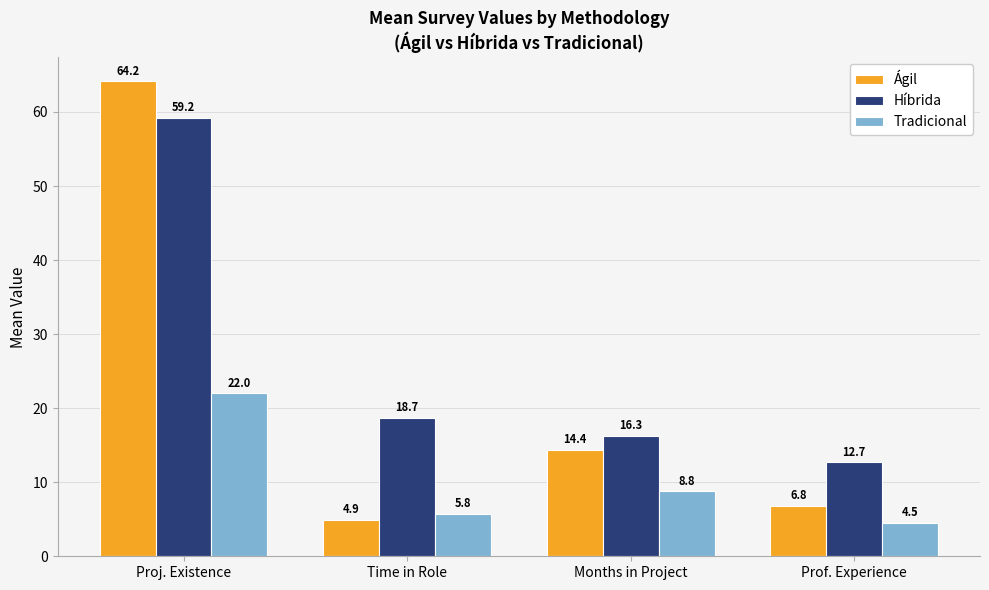

What is the difference between the maximum and minimum values in the Ágil series?

59.3